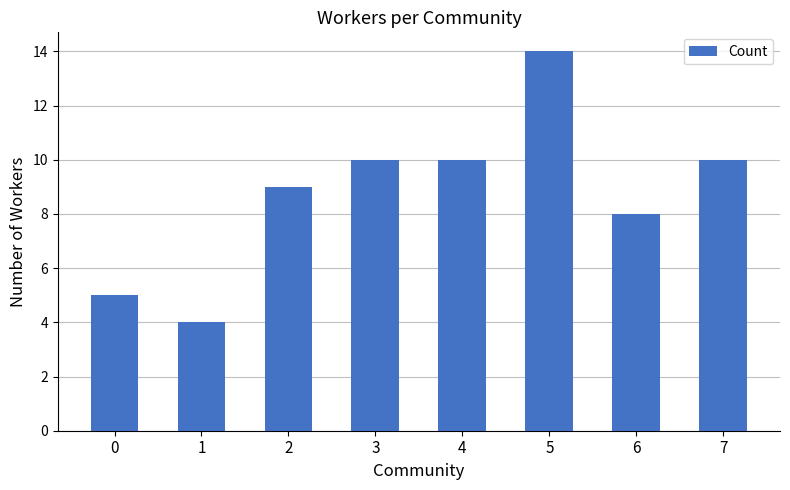

Reading left to right, transcribe all the data shown in this chart.

0=5	1=4	2=9	3=10	4=10	5=14	6=8	7=10